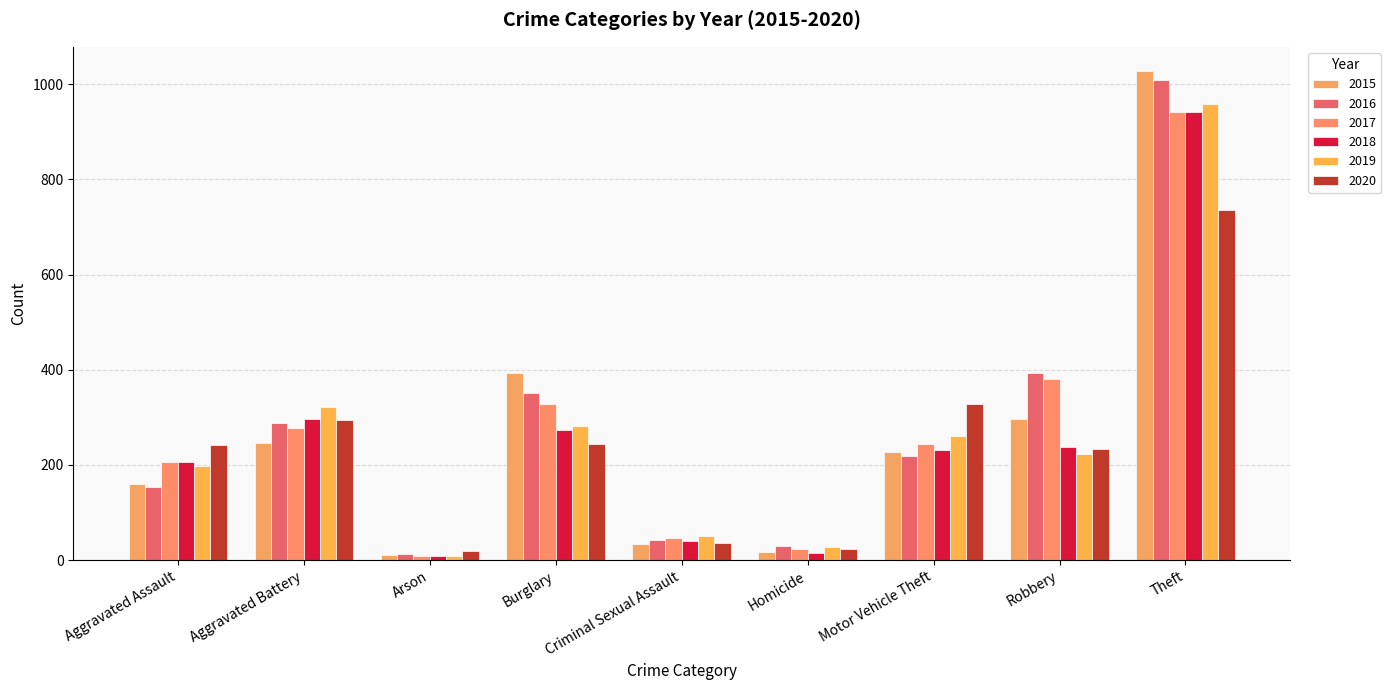

What is the average value of the 2017 series?

273